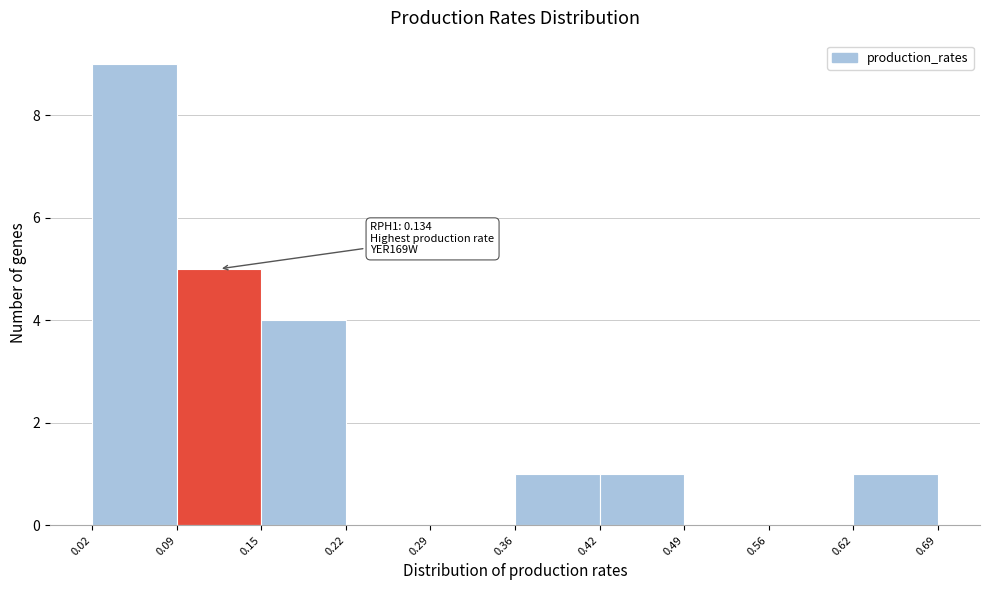

Which range on the x-axis has the tallest bar?

0.02 to 0.09